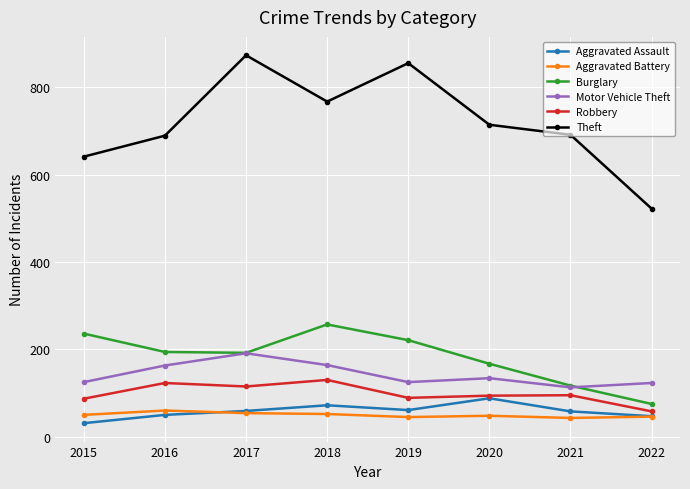

How many series are shown in this chart?

6